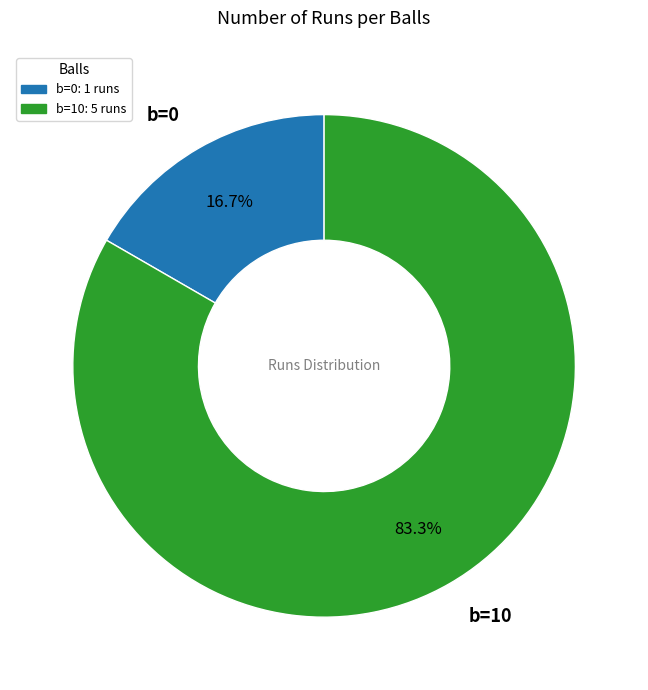

Is there any slice that represents more than half of the pie?

Yes